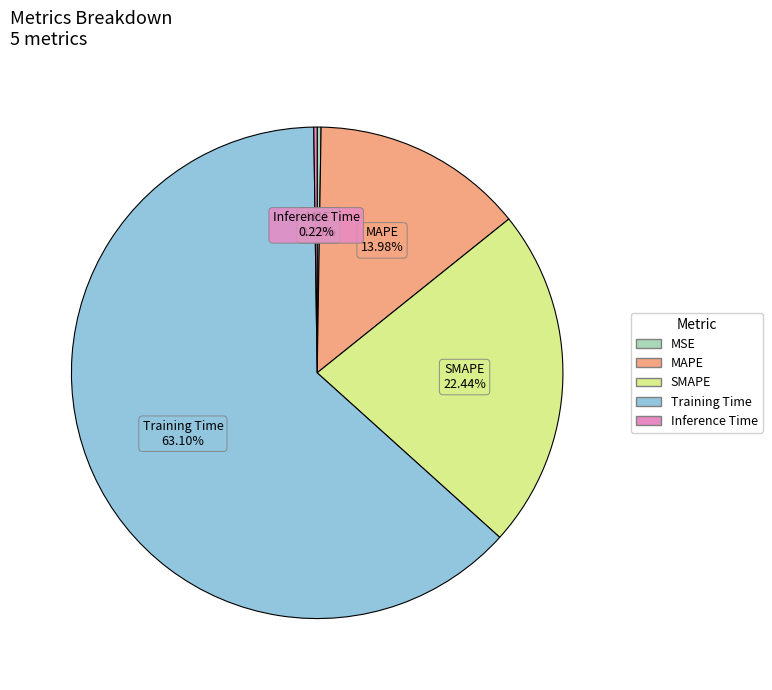

To the nearest percent, what is the difference between the largest and smallest slice percentages?

63%